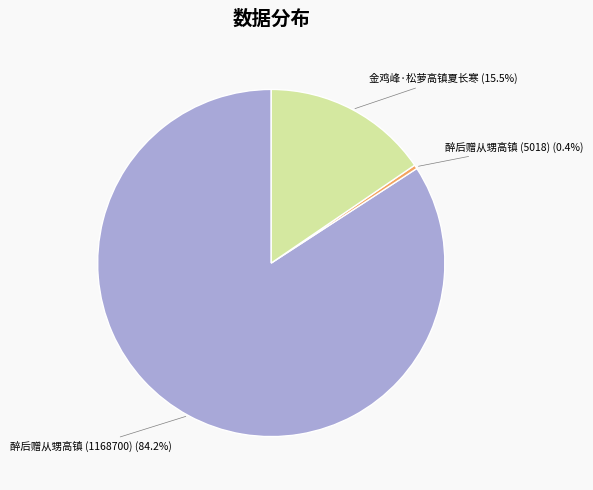

To the nearest percent, what is the difference between the largest and smallest slice percentages?

84%